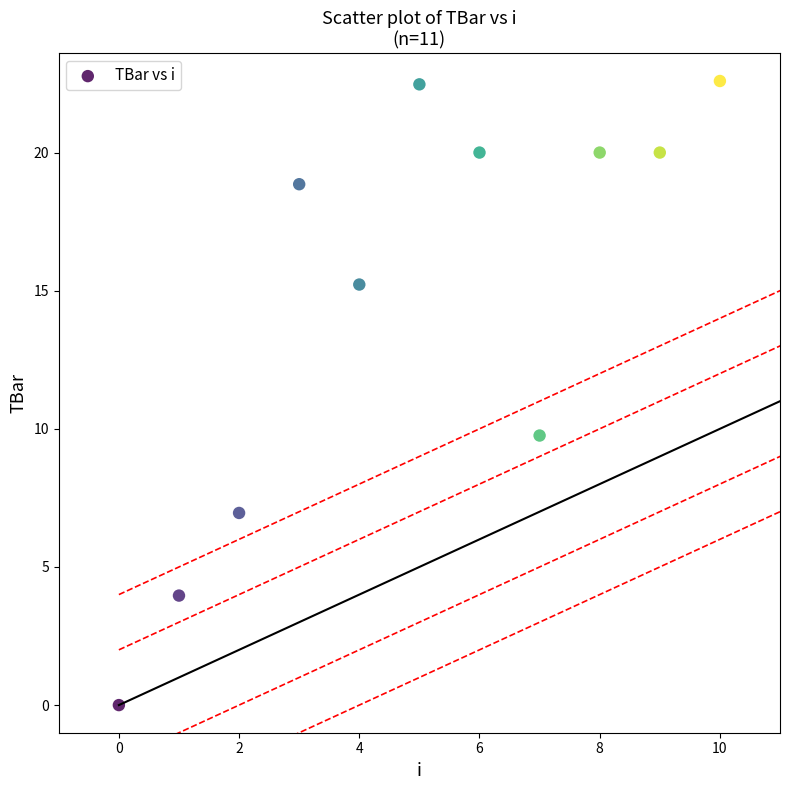

What Y value in the scatter plot is closest to 11?

9.8